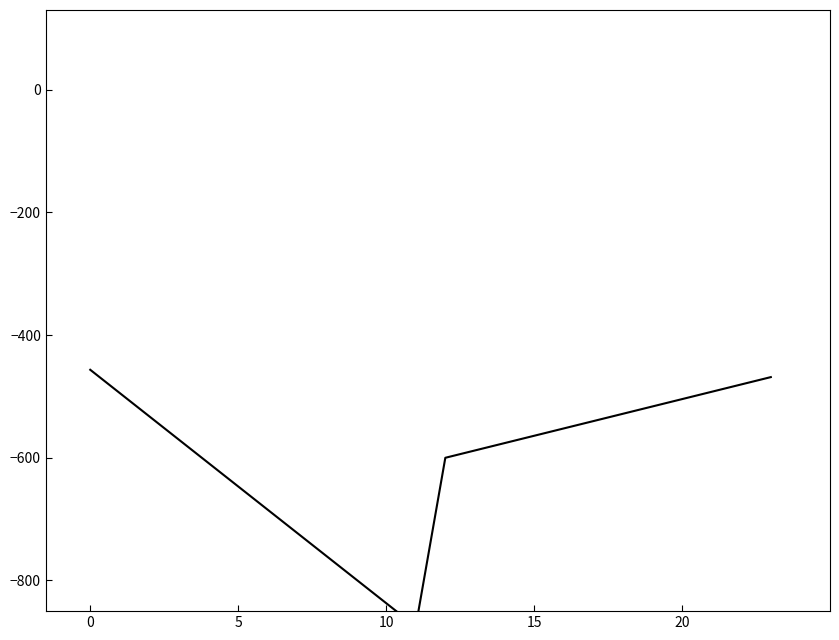

How many values are below -564?

13